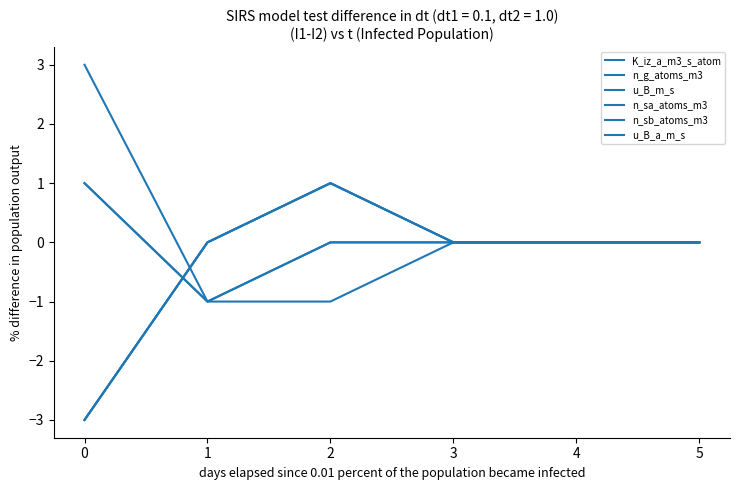

Does the chart display data point markers on the line(s)?

No